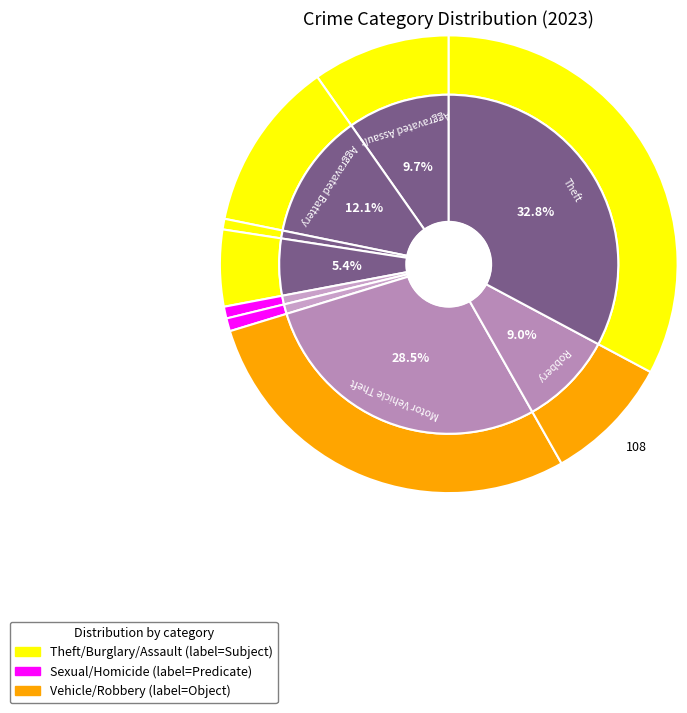

Is there any slice that represents more than half of the pie?

No